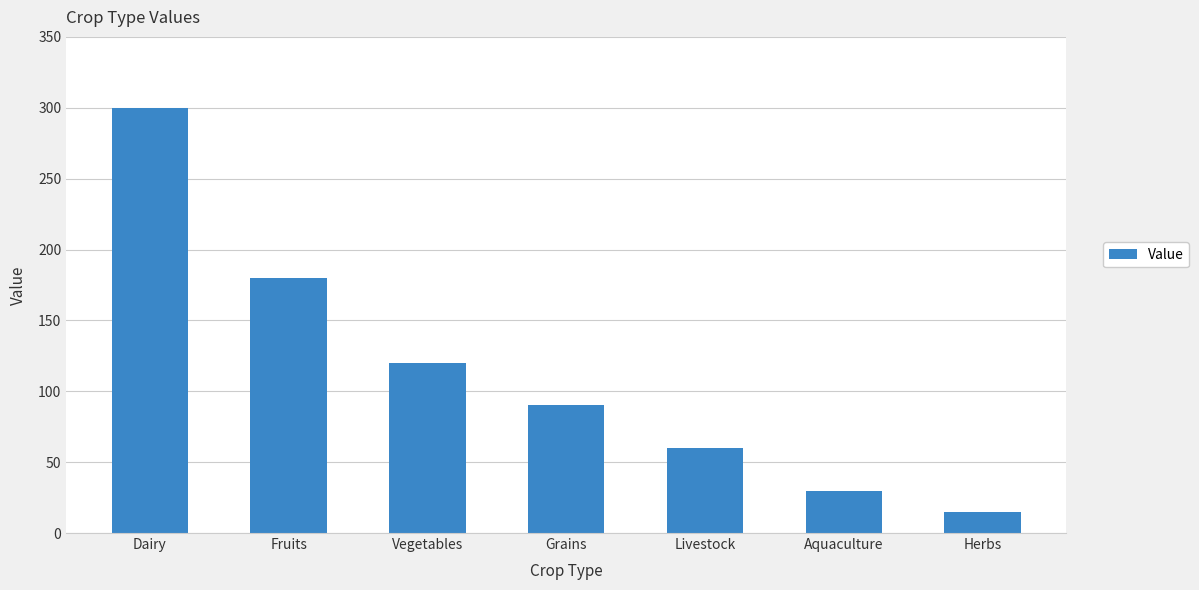

Where does the data first go above 90?

Dairy